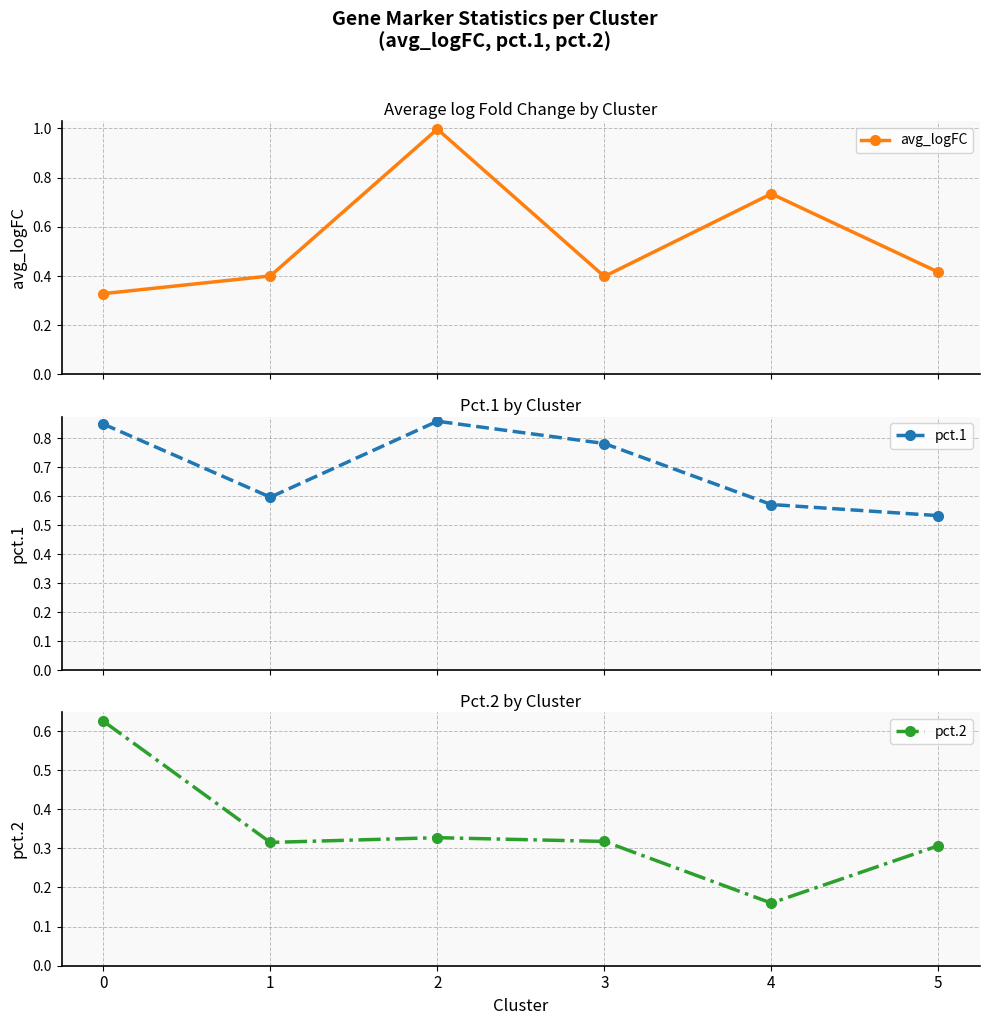

What is the approximate value of avg_logFC at 3?

0.4